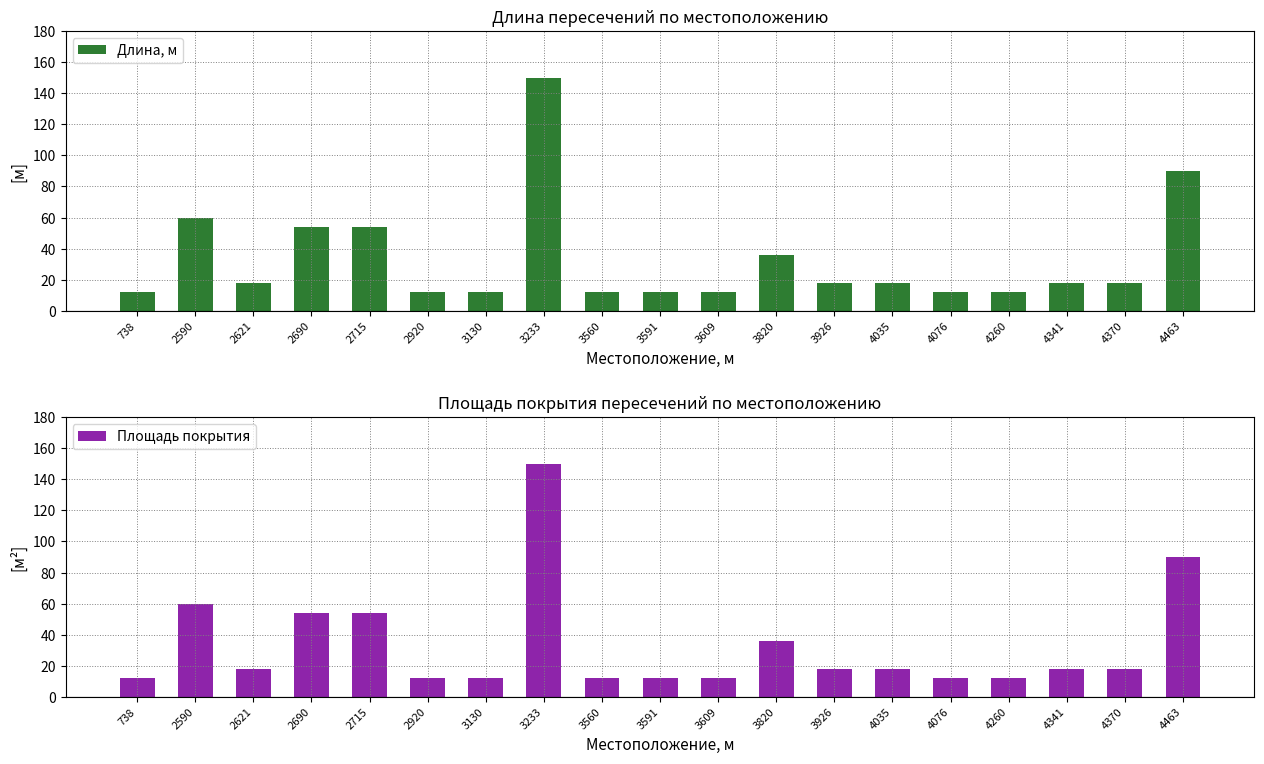

What is the difference between the maximum and minimum values in the Площадь покрытия series?

138